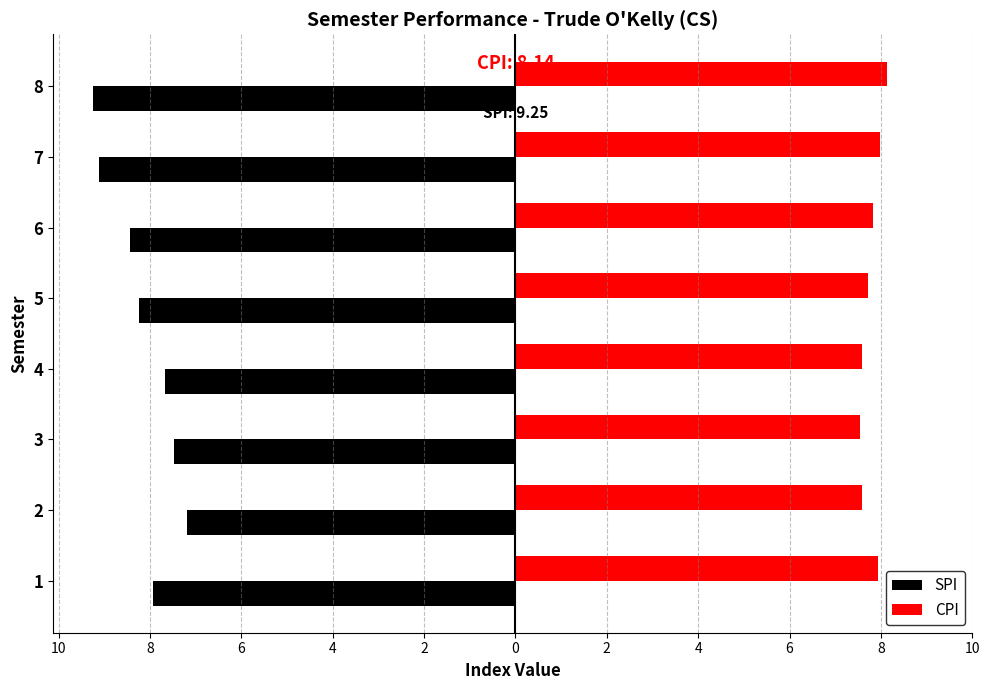

What are all the series names shown in the legend?

SPI, CPI